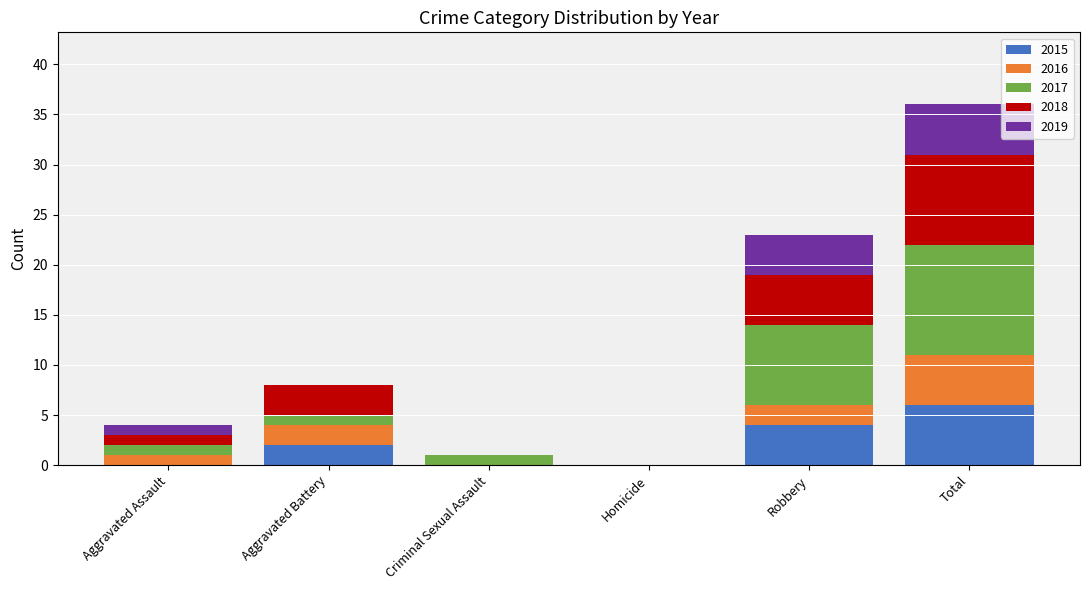

What is the approximate value of 2015 at Robbery?

4